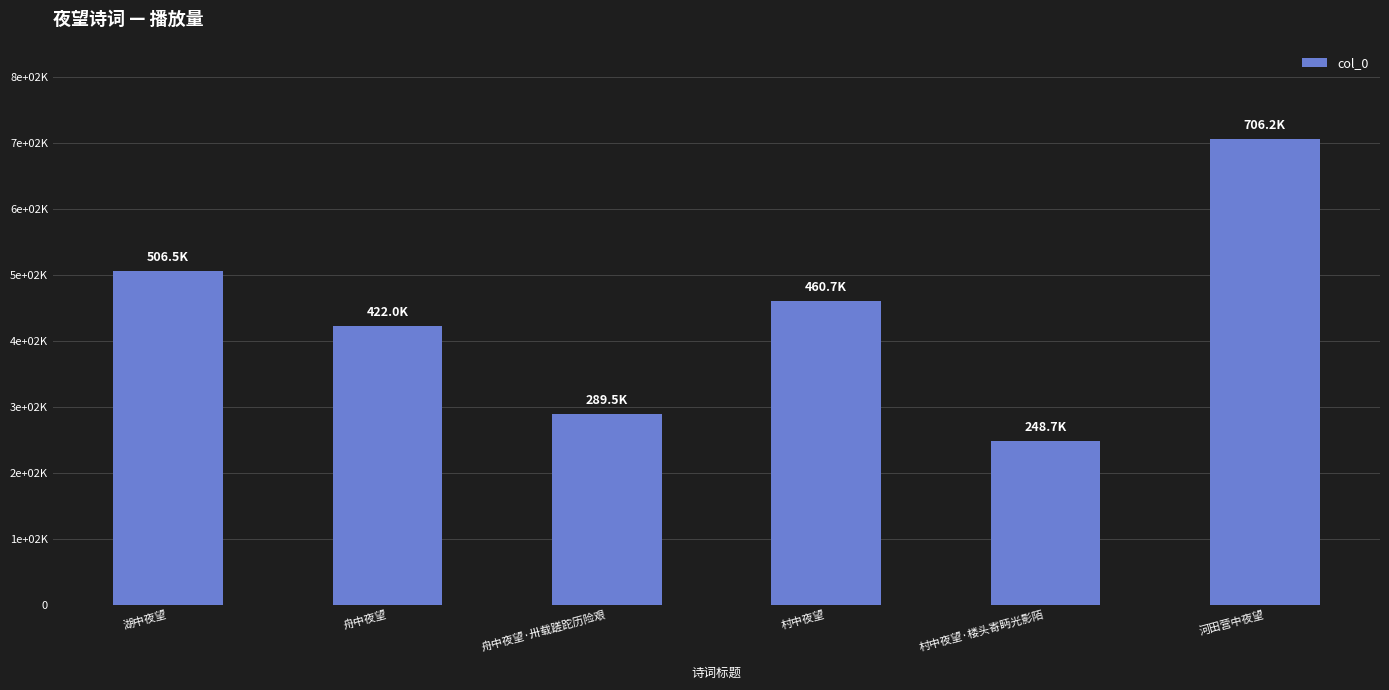

Which label corresponds to the largest value in the chart?

河田营中夜望